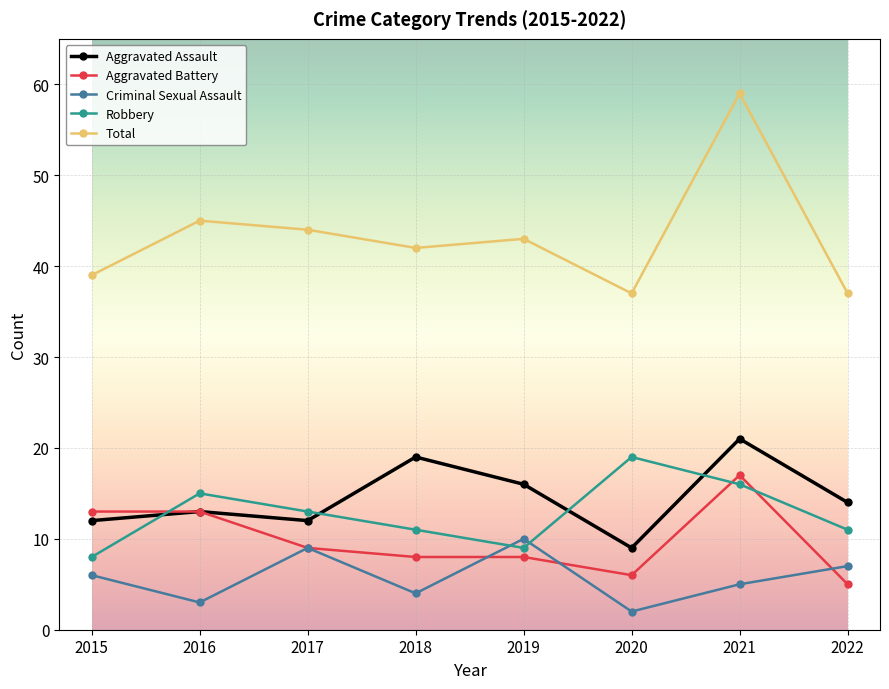

How many lines are shown in the chart?

5